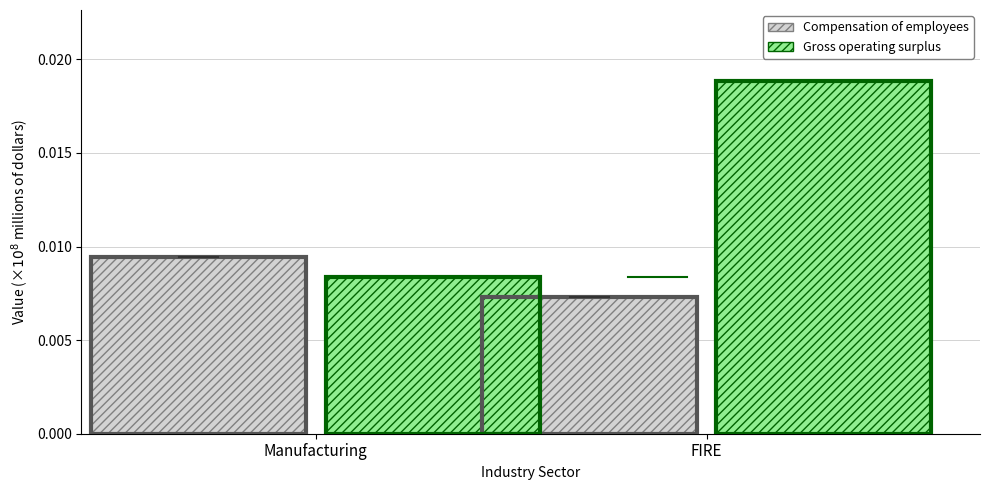

Is it true that Compensation of employees equals 0.0 at FIRE?

True